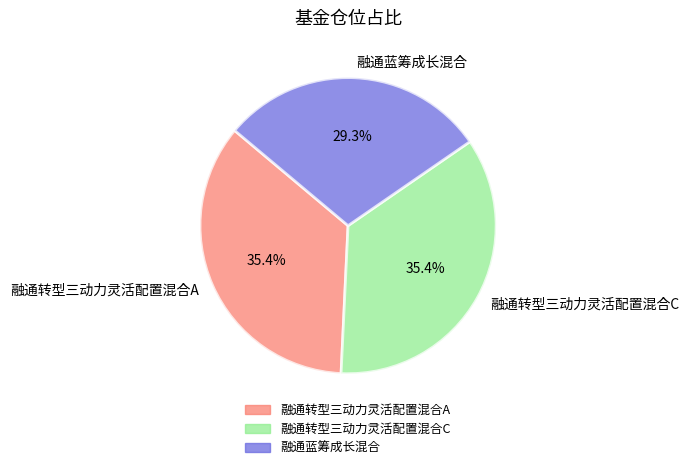

Approximately how many times larger is the value at 融通转型三动力灵活配置混合A compared to 融通蓝筹成长混合?

1.2